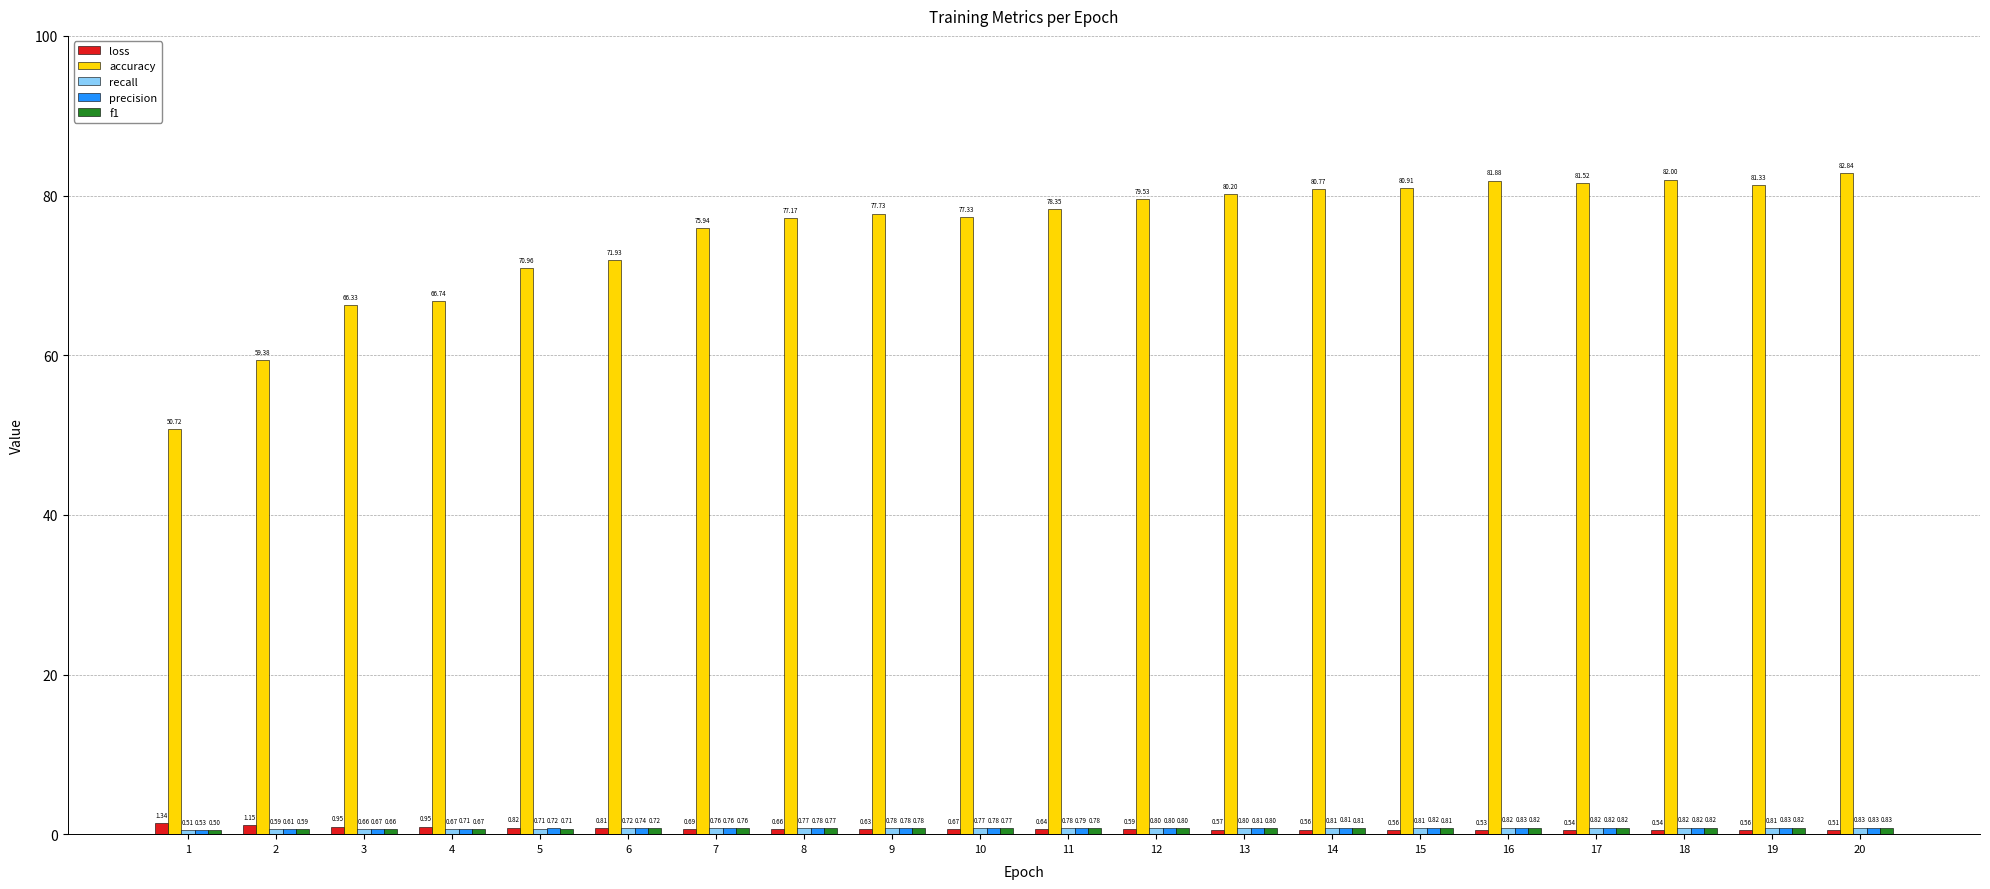

At how many categories does at least one series exceed 64?

18